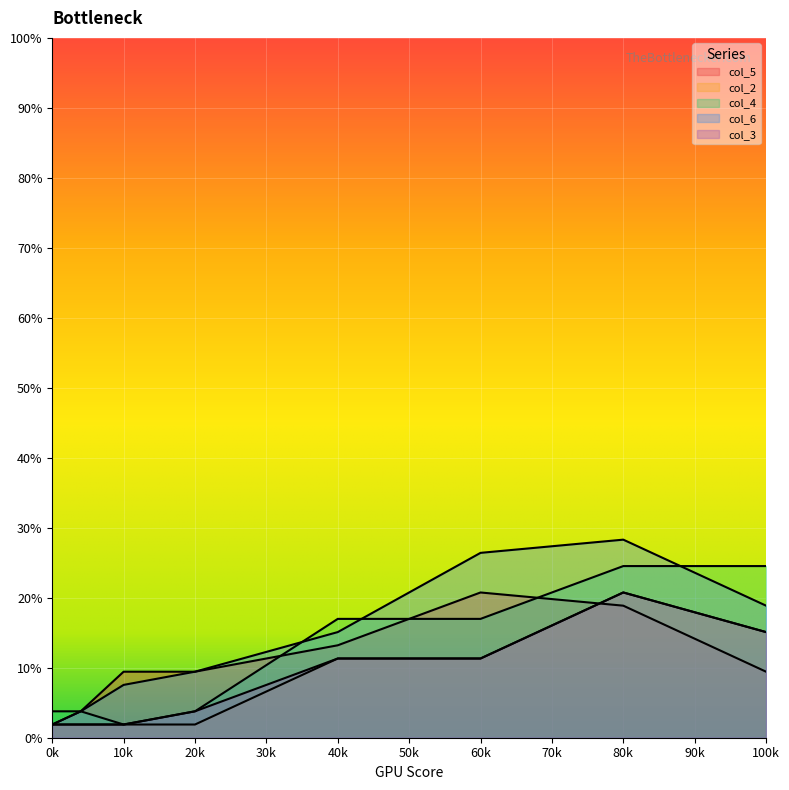

Reading left to right, extract all data points from this chart.

col_5: 1.9	3.8	9.4	9.4	13.2	20.8	18.9	9.4
col_2: 1.9	1.9	1.9	1.9	11.3	11.3	20.8	15.1
col_4: 3.8	3.8	1.9	3.8	17.0	17.0	24.5	24.5
col_6: 1.9	3.8	7.5	9.4	15.1	26.4	28.3	18.9
col_3: 1.9	1.9	1.9	3.8	11.3	11.3	20.8	15.1